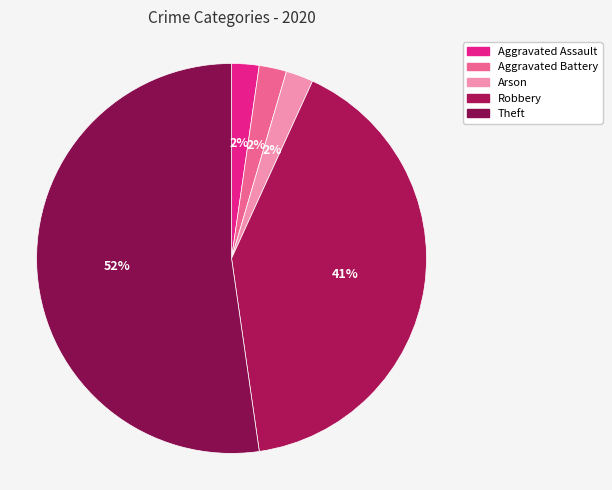

Which category has the smallest portion of the pie?

Aggravated Assault